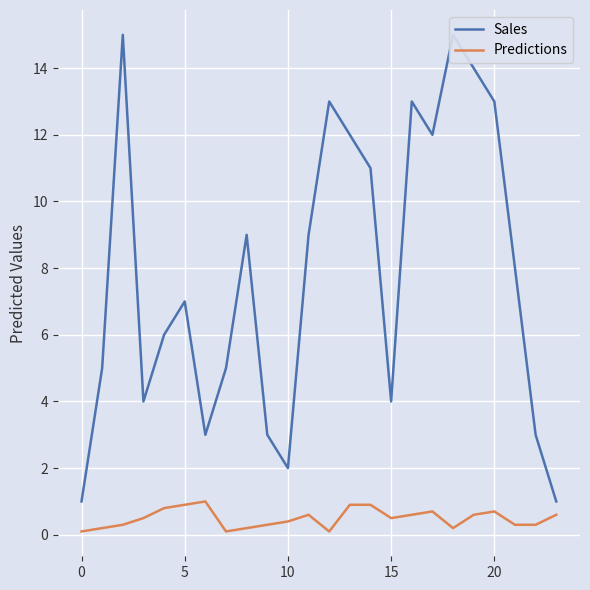

What is the maximum value for Predictions?

1.0